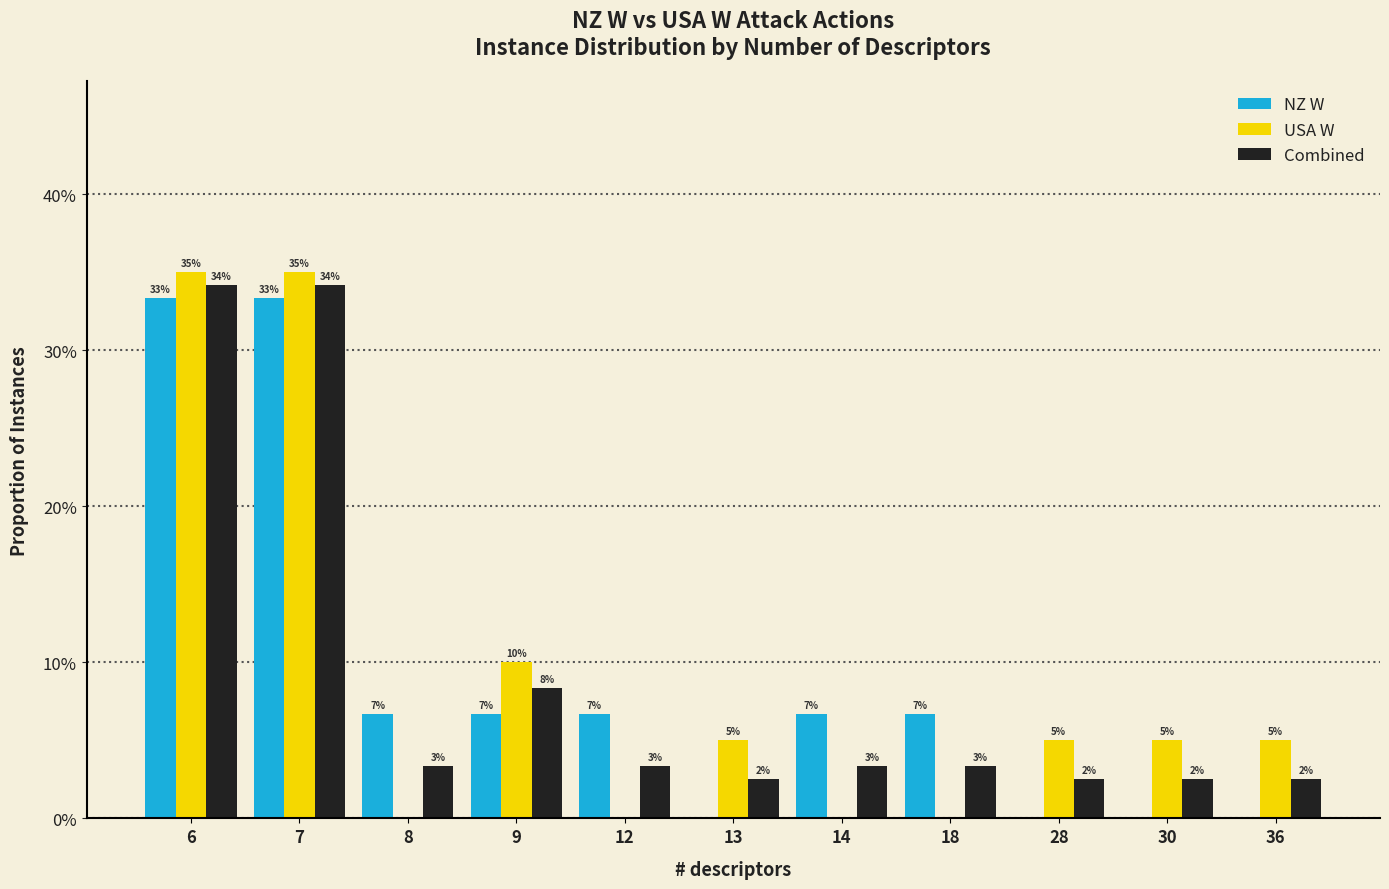

At how many categories does at least one series exceed 27?

2